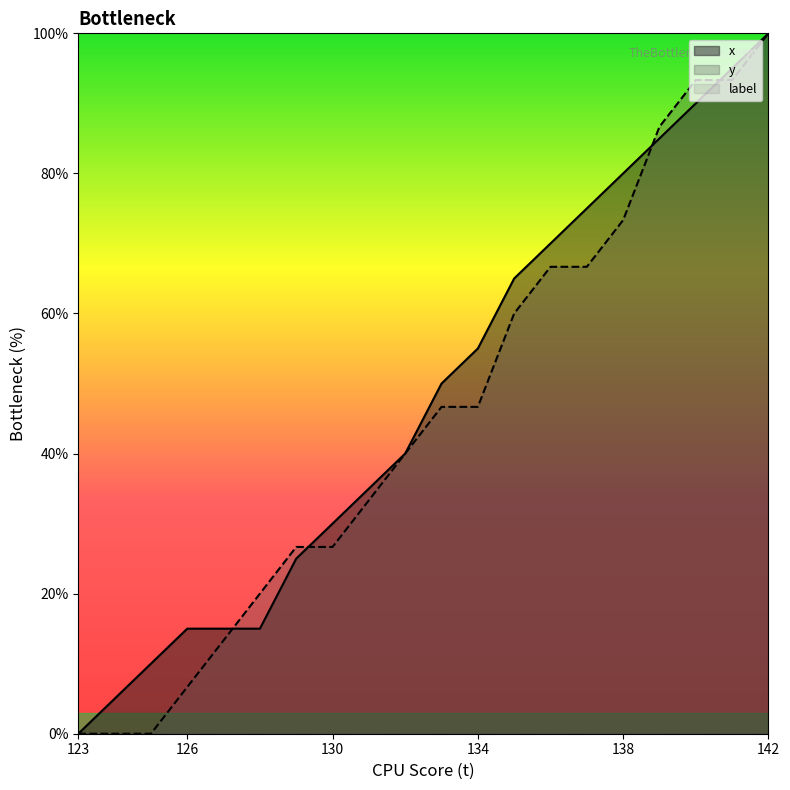

What is the spread (max minus min) of values at 138?

80.0